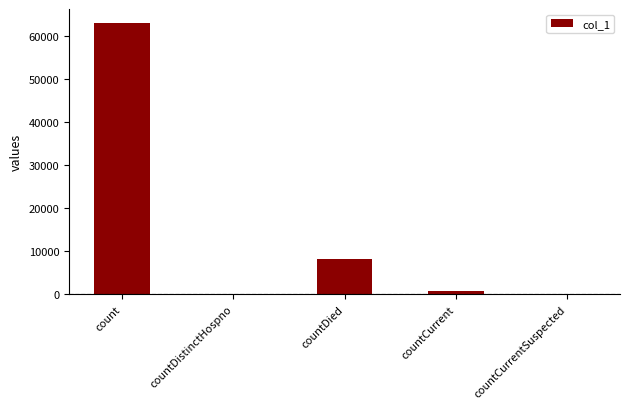

What is the sum of all values?

71897